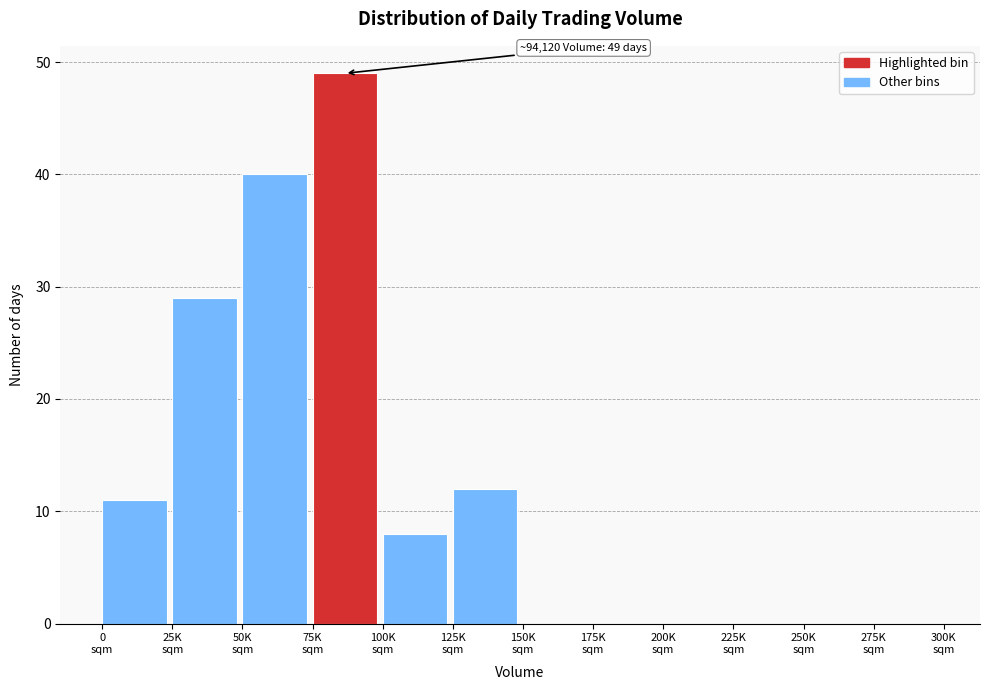

What is the maximum value shown in the chart?

49